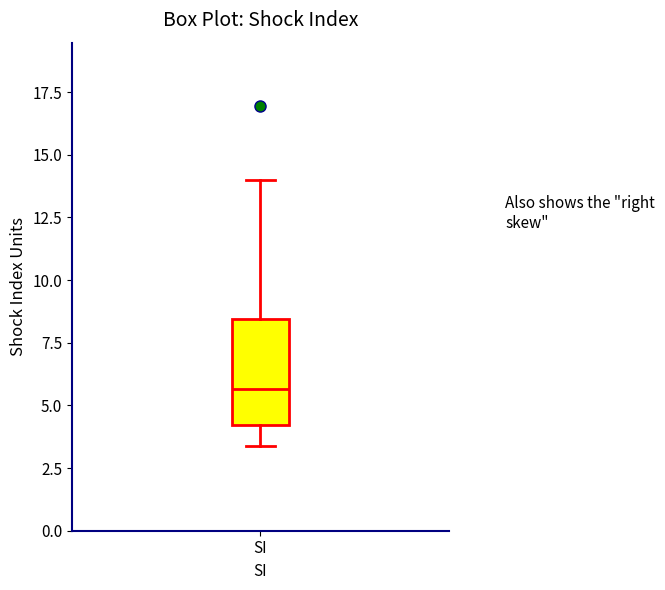

Where does the median line of the box for SI sit on the y-axis? The values are not printed on the chart, so give them approximately, as read against the axis.

5.5